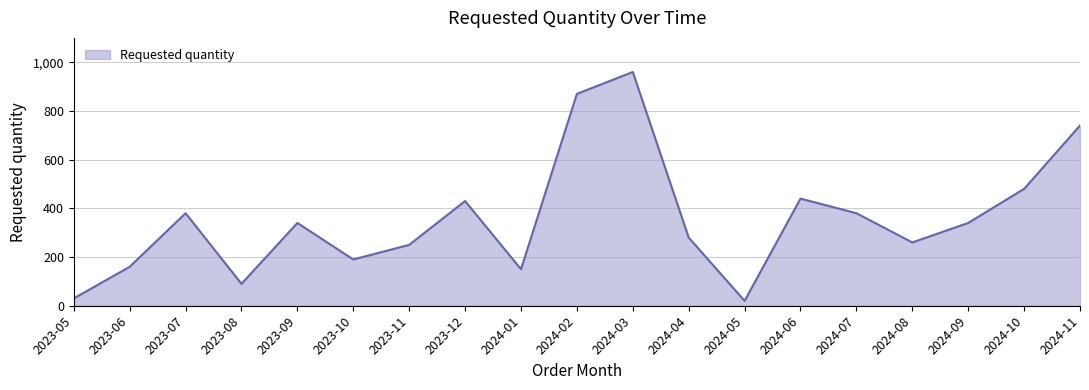

Reading right to left, what are all the values shown in this chart?

740	480	340	260	380	440	20	280	960	870	150	430	250	190	340	90	380	160	30